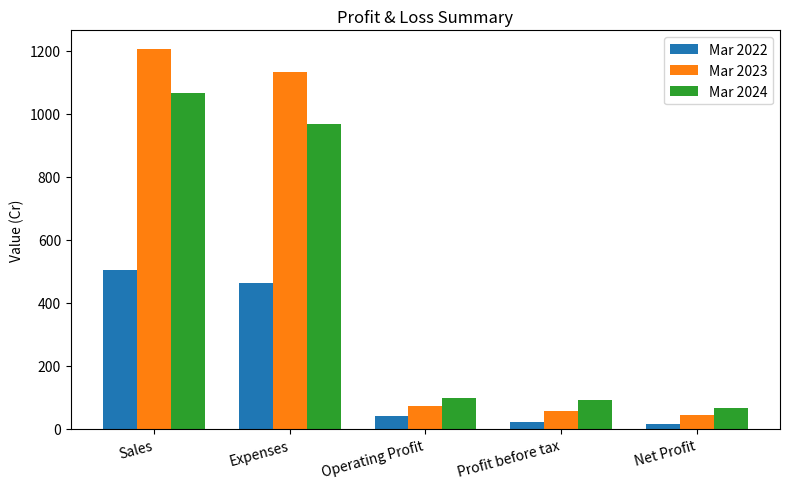

The value of Mar 2024 at Net Profit is 67. True or false?

True